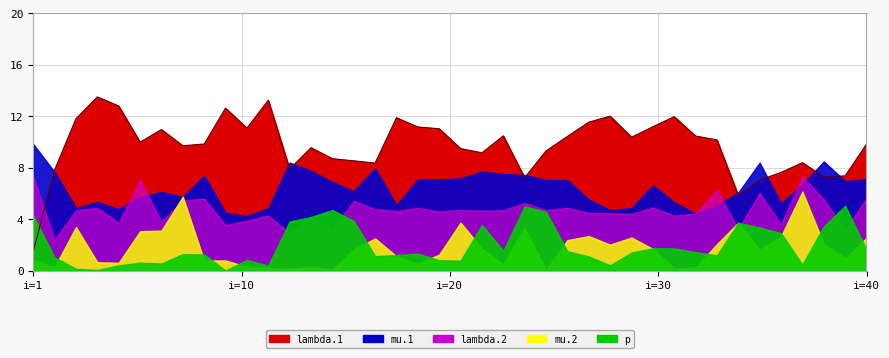

How many points are lower than both their immediate neighbors (excluding endpoints)?

10